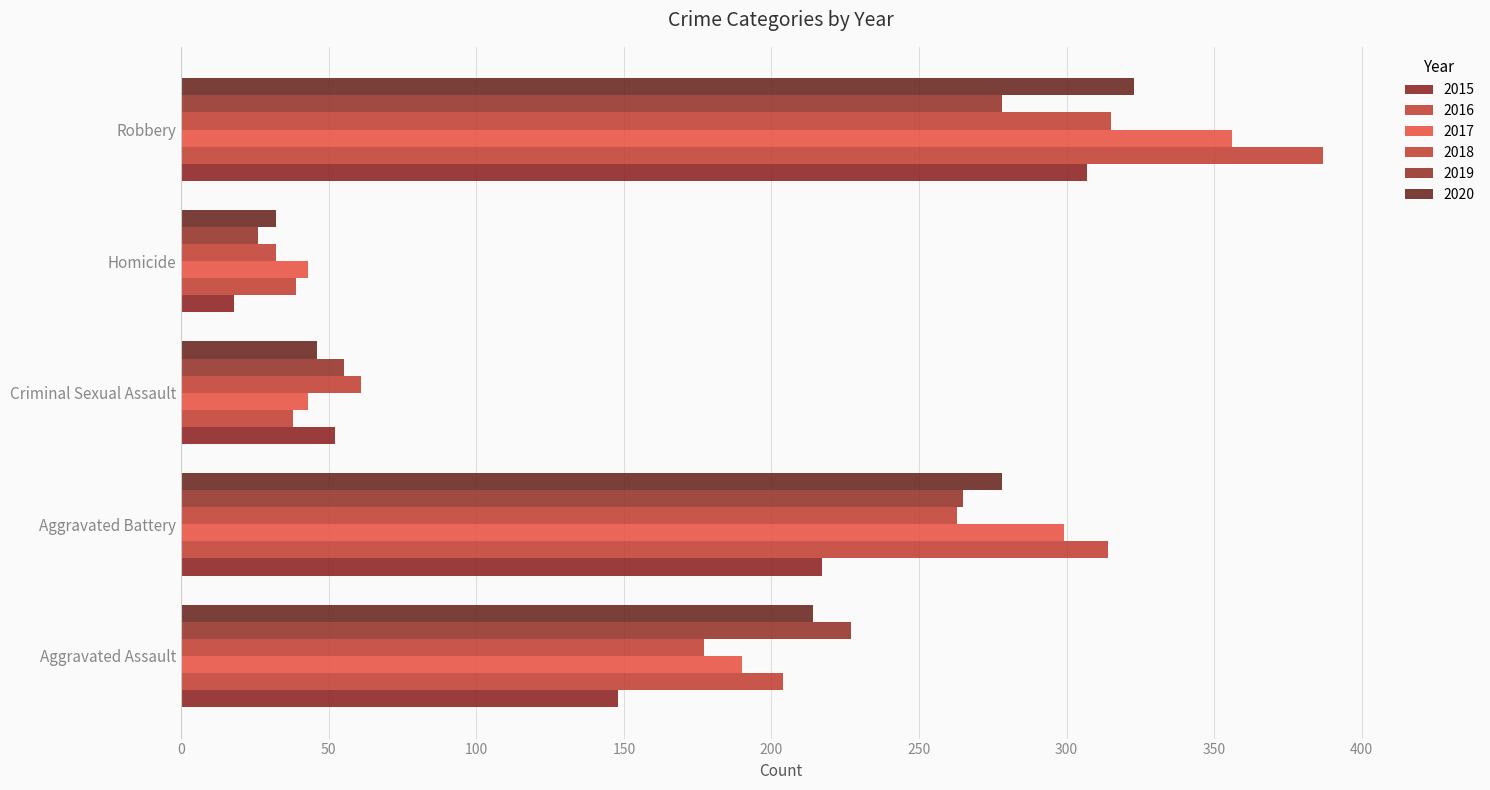

How many values in the 2016 series are below 204?

2